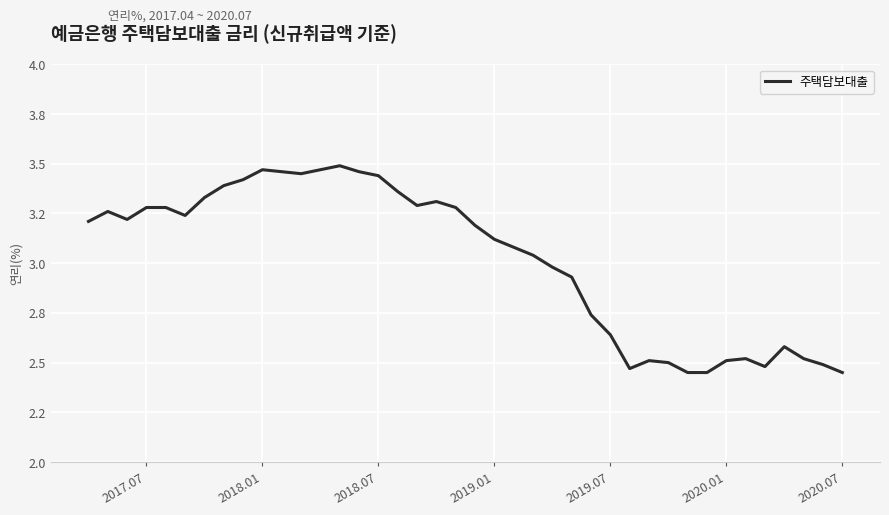

Does the chart have visible grid lines?

Yes